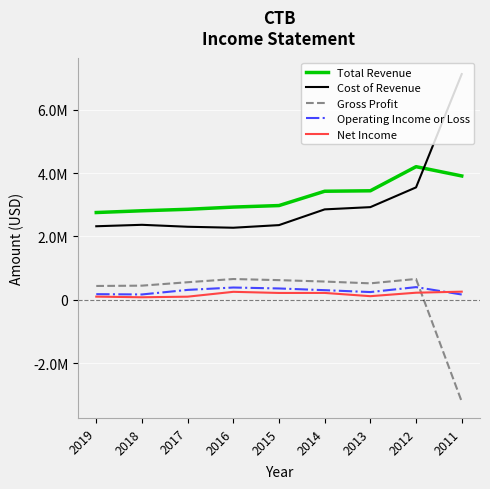

At how many categories does at least one series exceed 485282?

9